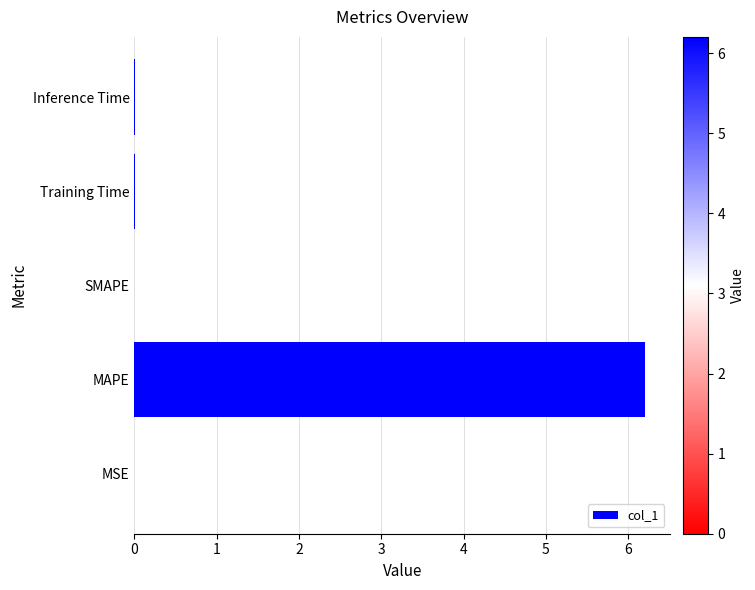

Which has a higher value, Training Time or MAPE?

MAPE